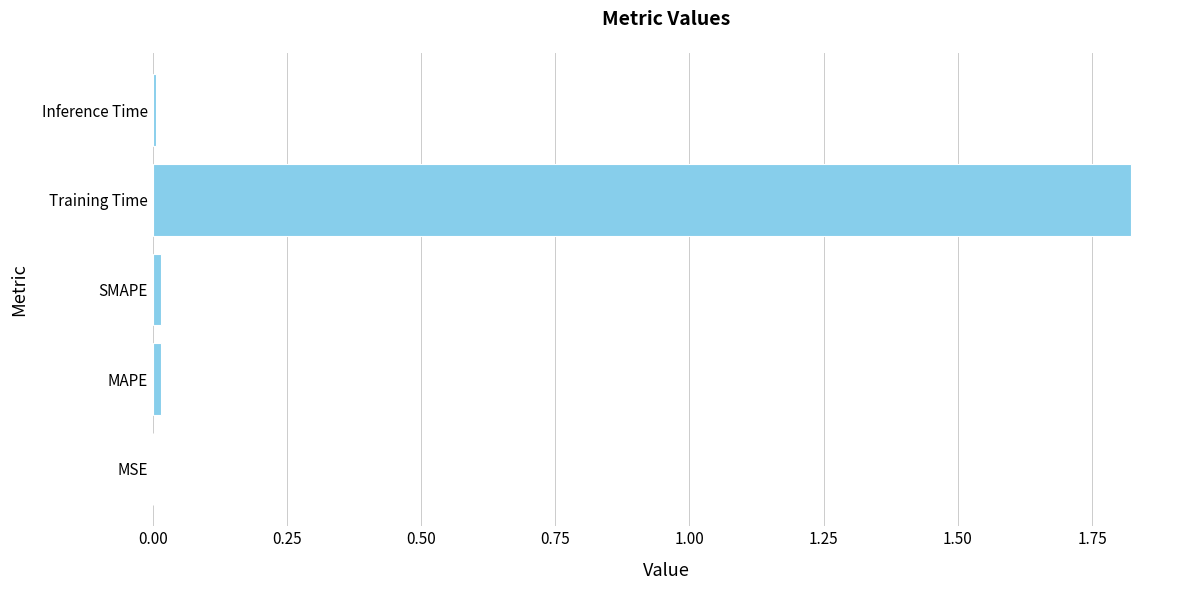

At which category does the chart reach its peak across all series?

Training Time